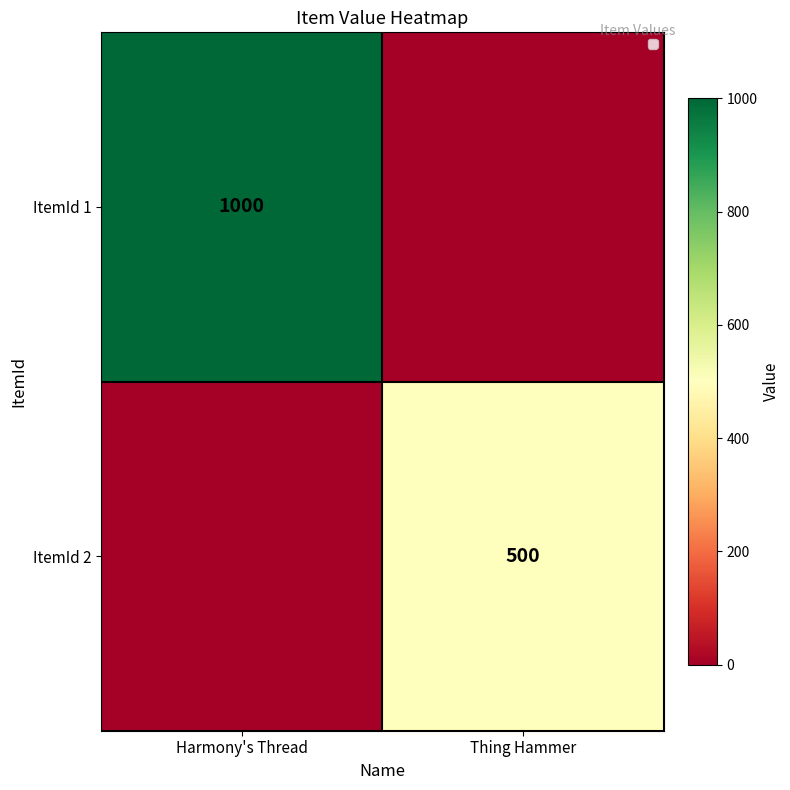

What is the total value across all series at Harmony's Thread?

1000